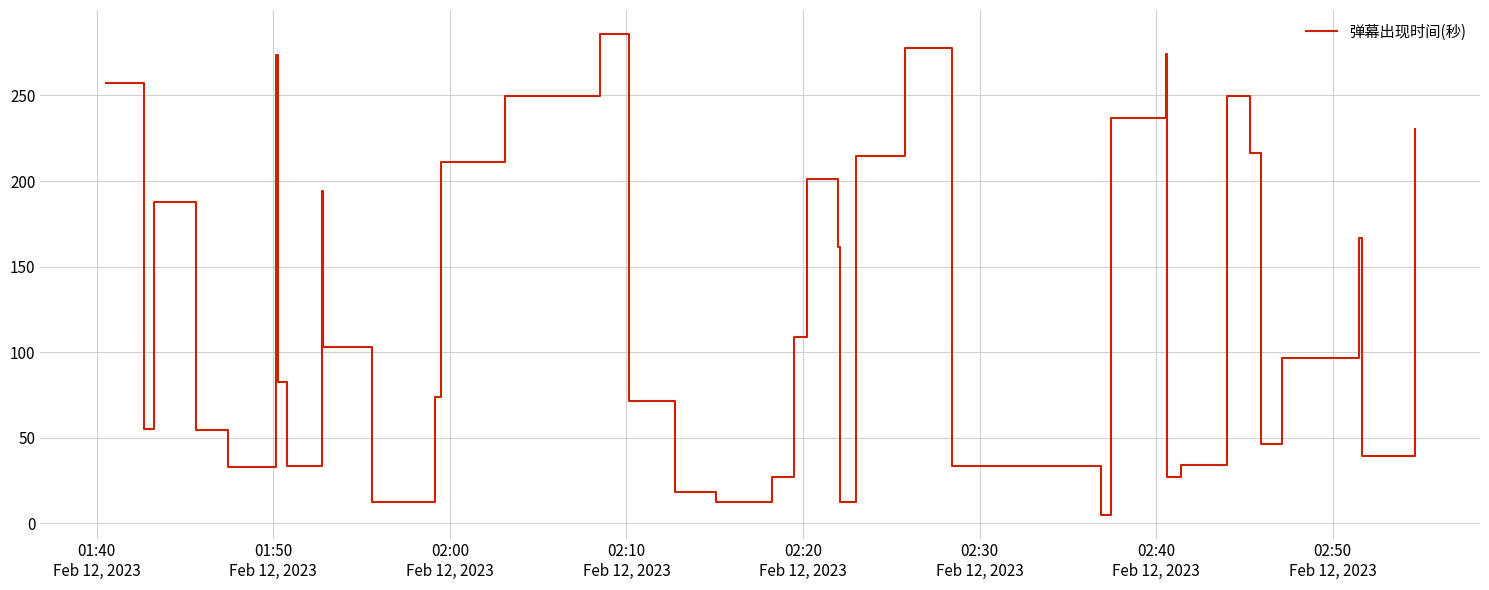

What is the difference between the maximum and minimum values?

280.9